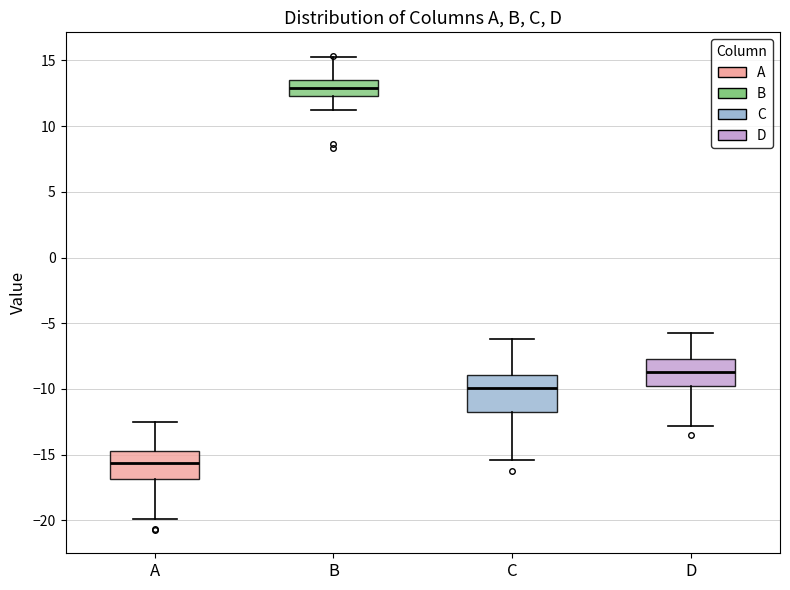

Reading left to right, read every box against the y-axis: the position of its median line, the range the box covers, and the ends of its whiskers. The values are not printed on the chart, so give them approximately, as read against the axis.

A: median -15.5, box -17.0 to -14.5, whiskers -20.0 to -12.5
B: median 13.0, box 12.5 to 13.5, whiskers 11.0 to 15.5
C: median -10.0, box -12.0 to -9.0, whiskers -15.5 to -6.0
D: median -8.5, box -10.0 to -7.5, whiskers -13.0 to -5.5